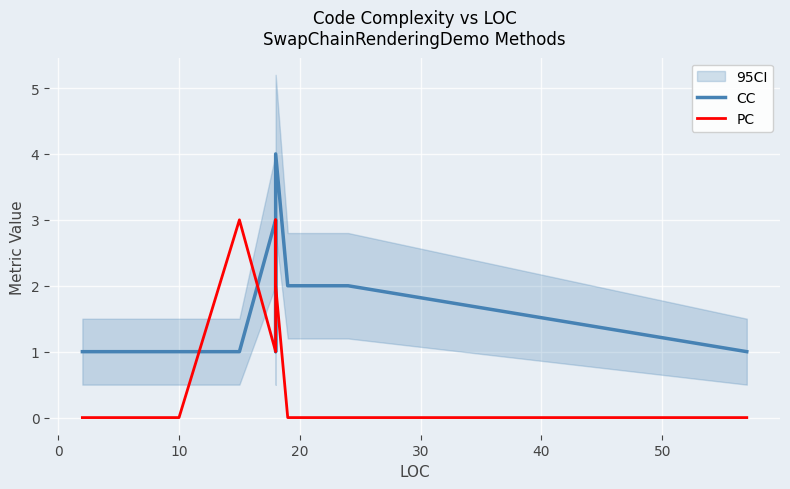

What are all the series names shown in the legend?

CC, PC